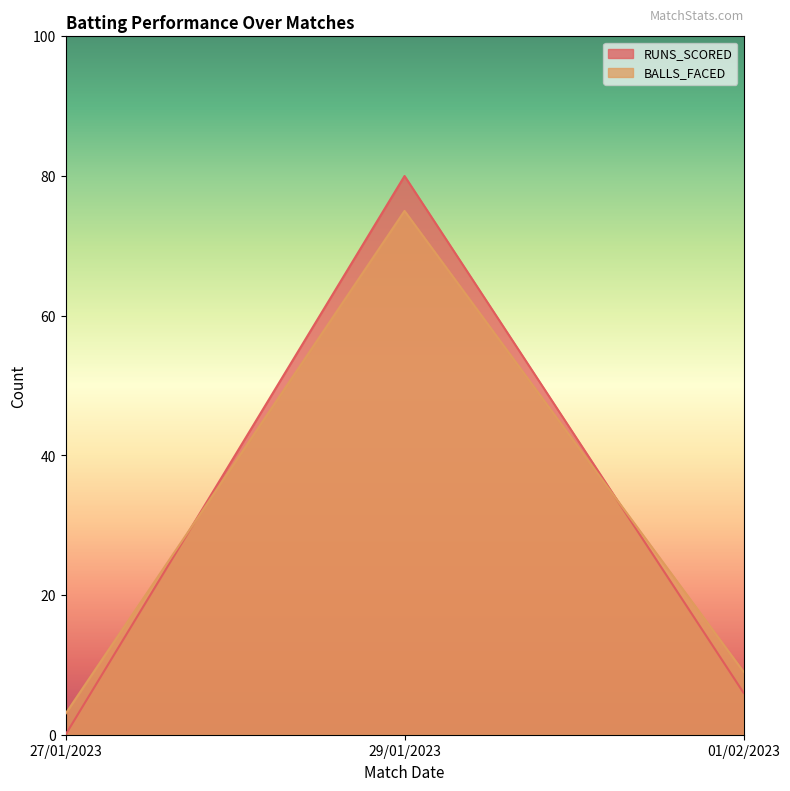

At which category is the sum across all series the highest?

29/01/2023